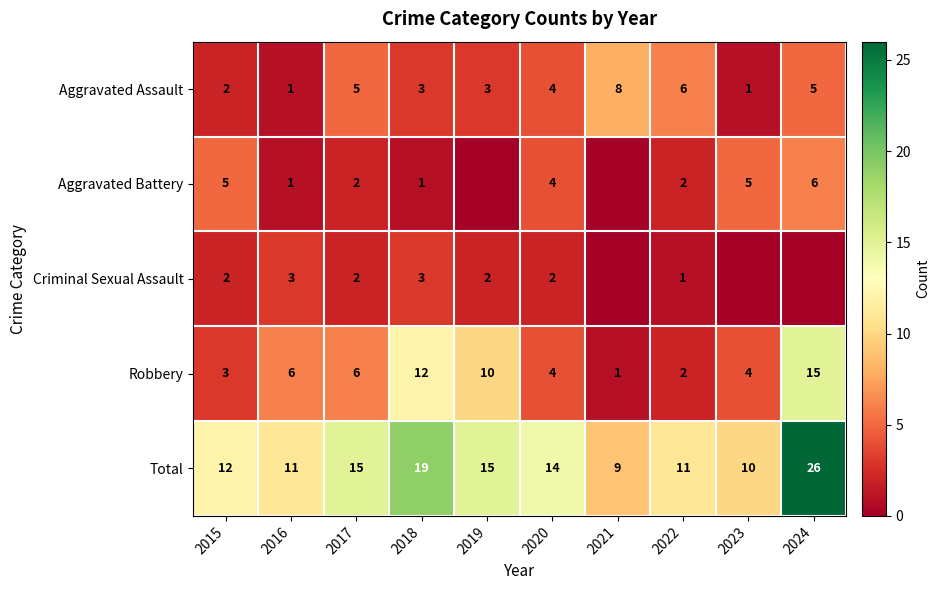

At which label is Aggravated Assault closest to 4?

2020